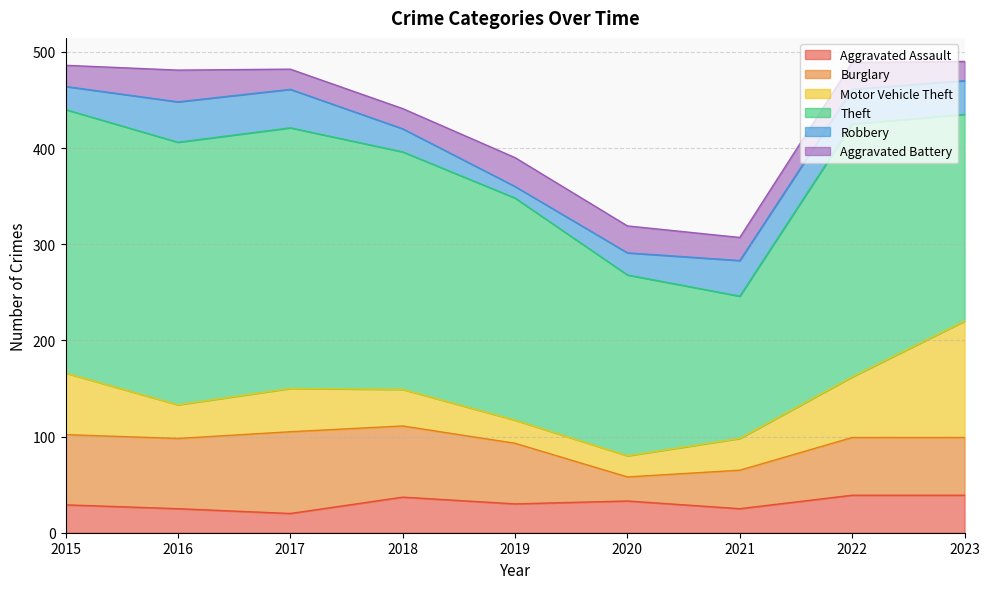

What are all the series names shown in the legend?

Aggravated Assault, Burglary, Motor Vehicle Theft, Theft, Robbery, Aggravated Battery